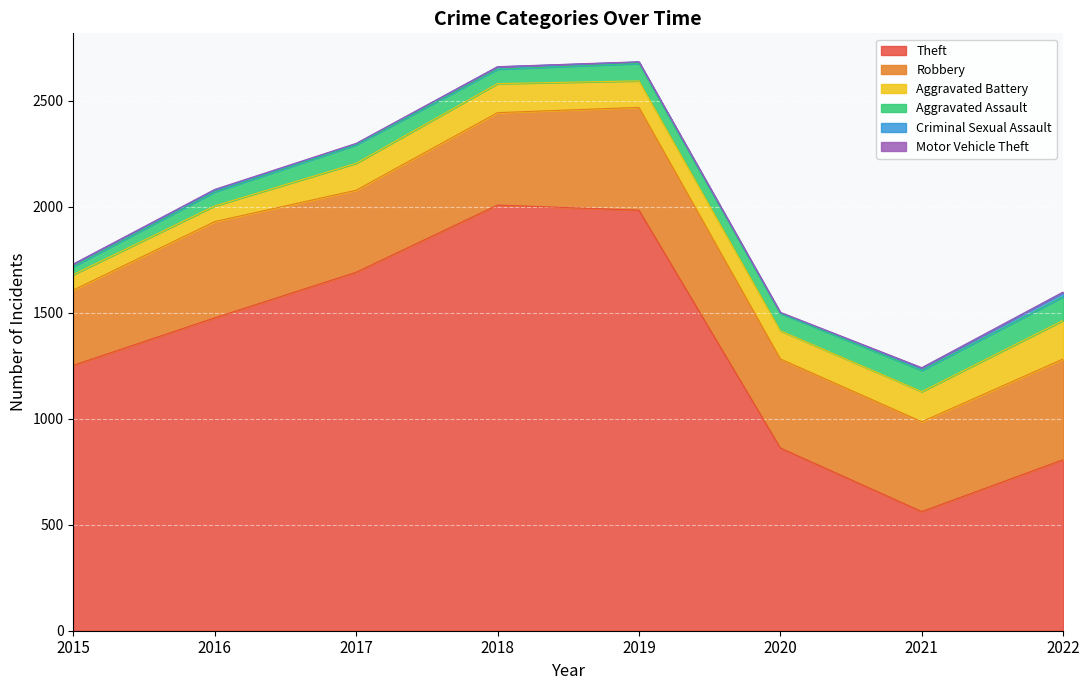

Does the chart display data point markers on the line(s)?

No